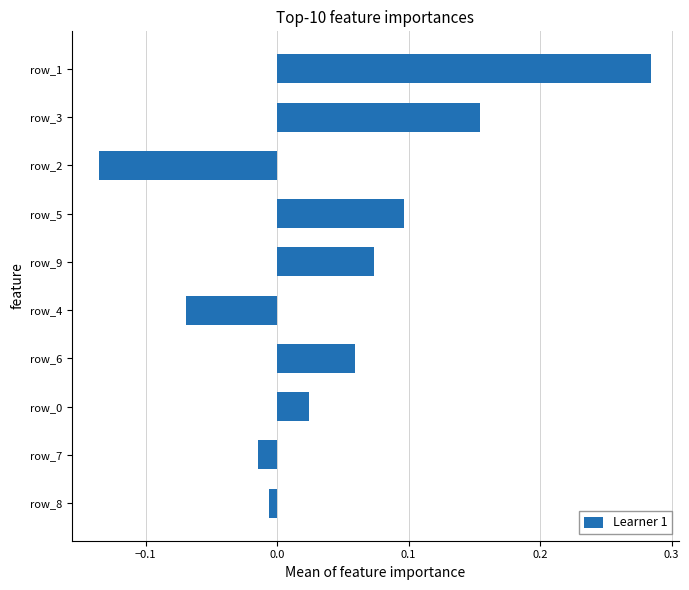

At which category does the chart reach its peak across all series?

row_1